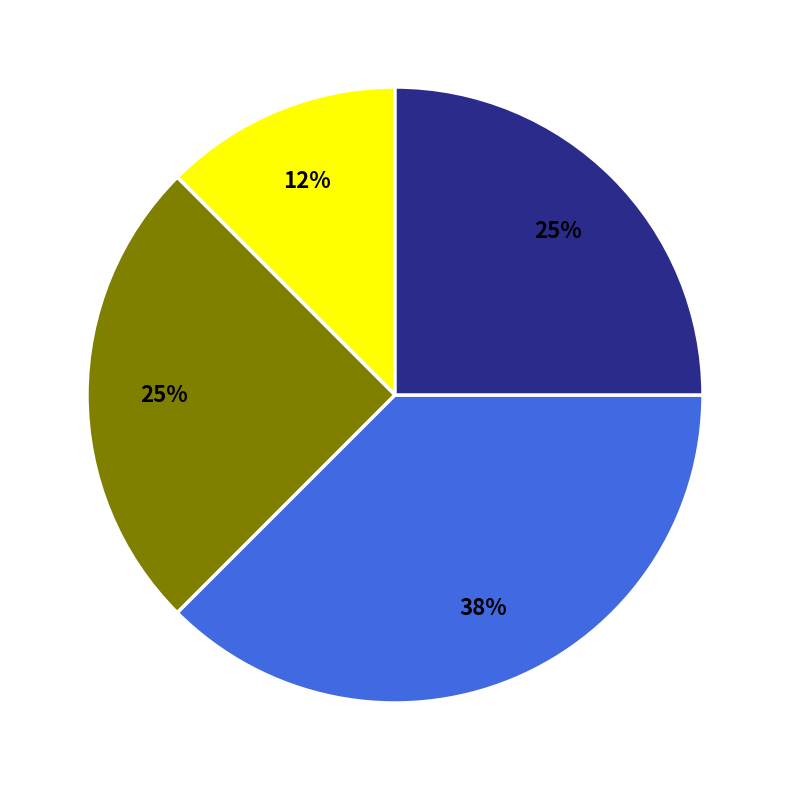

Is there any slice that represents more than half of the pie?

No